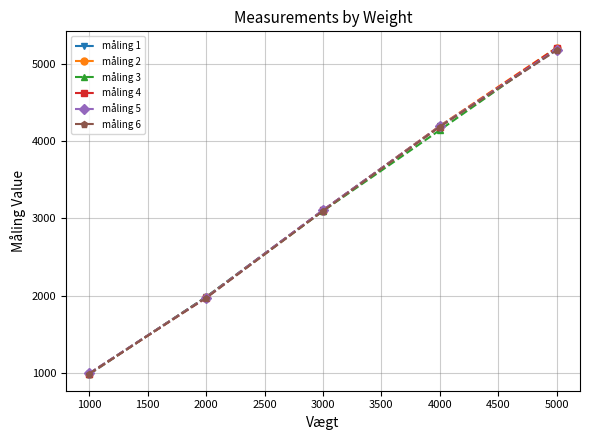

What is the total value across all series at 3000?

18606.1